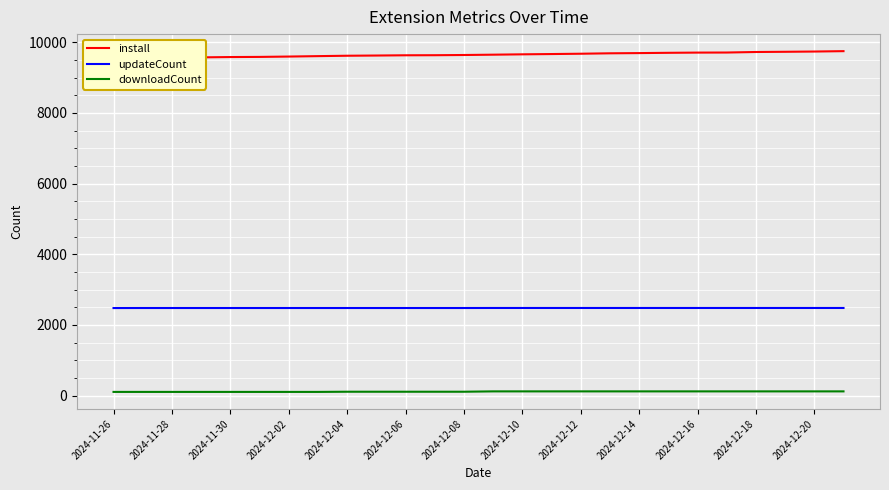

True or false: updateCount and downloadCount intersect in this chart.

False